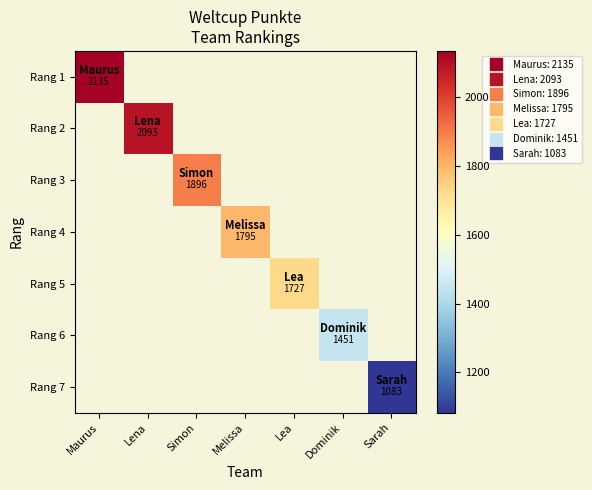

At how many categories does at least one series exceed 1986?

2